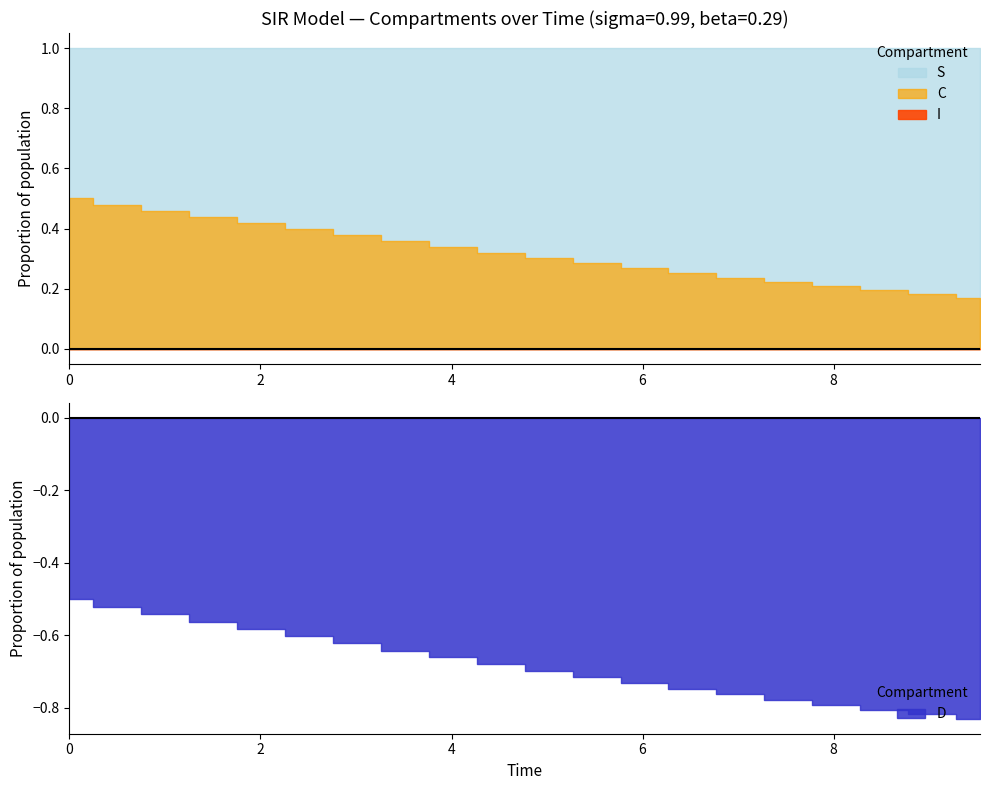

Reading left to right, transcribe all the data shown in this chart.

S: 1.0	1.0	1.0	1.0	1.0	1.0	1.0	1.0	1.0	1.0	1.0	1.0	1.0	1.0	1.0	1.0	1.0	1.0	1.0	1.0
I: 0.0	0.0	0.0	0.0	0.0	0.0	0.0	0.0	0.0	0.0	0.0	0.0	0.0	0.0	0.0	0.0	0.0	0.0	0.0	0.0
C: 0.5	0.5	0.5	0.4	0.4	0.4	0.4	0.4	0.3	0.3	0.3	0.3	0.3	0.3	0.2	0.2	0.2	0.2	0.2	0.2
D: 0.5	0.5	0.5	0.6	0.6	0.6	0.6	0.6	0.7	0.7	0.7	0.7	0.7	0.7	0.8	0.8	0.8	0.8	0.8	0.8